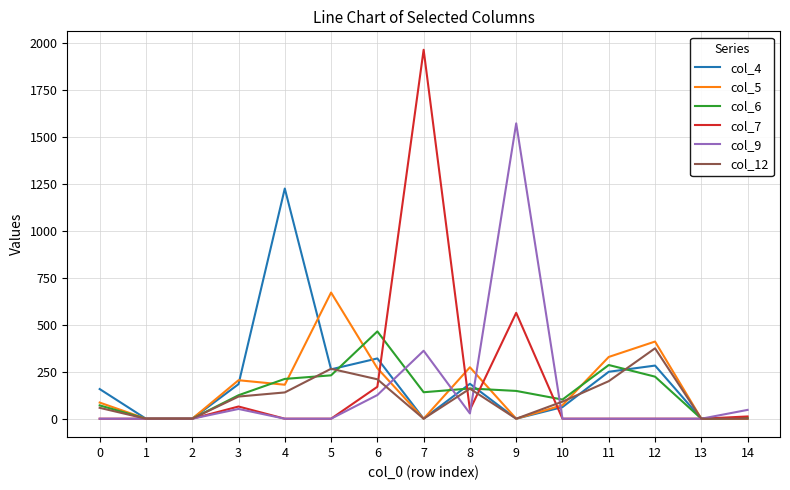

Count the number of data series in this chart.

6